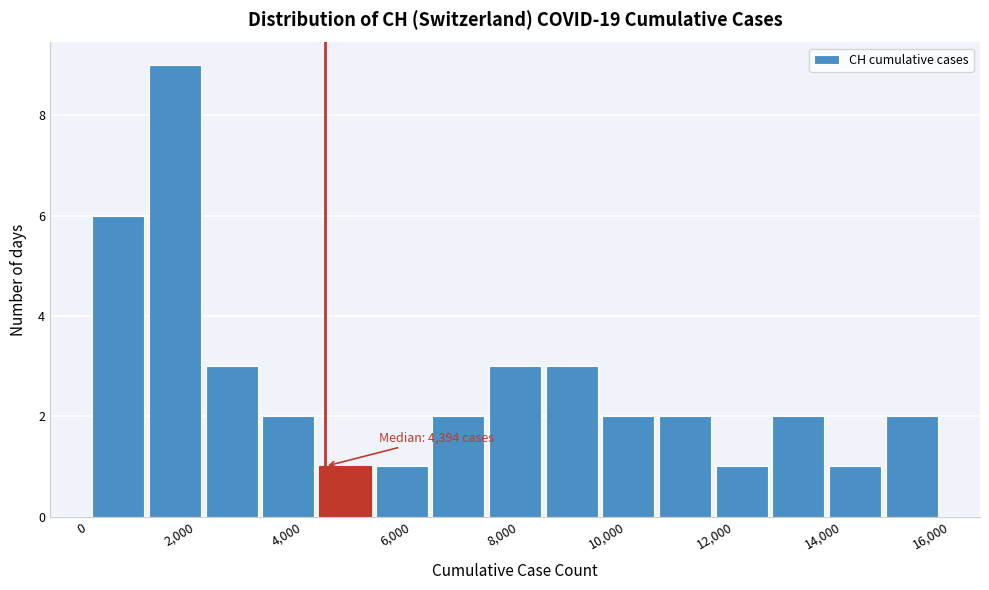

Which range on the x-axis has the tallest bar?

1200 to 2200